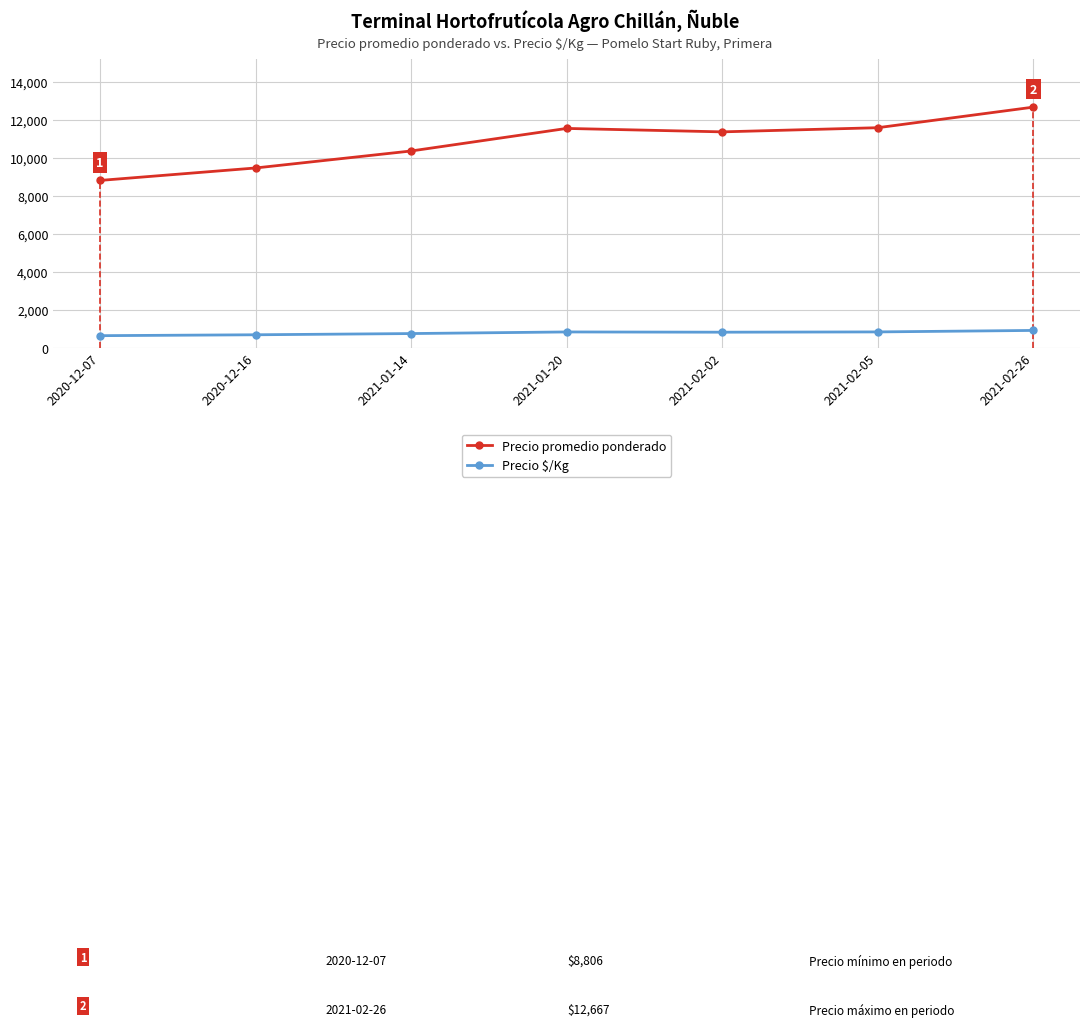

How many lines are shown in the chart?

2